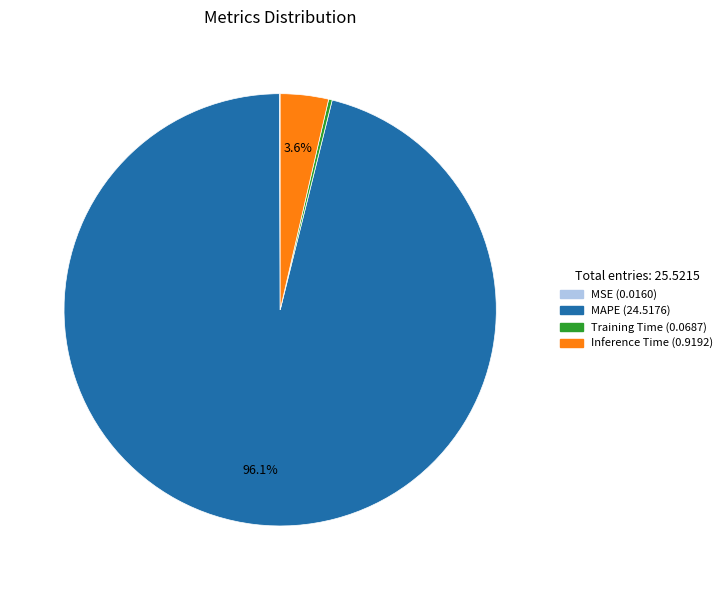

Combined, do MAPE and Inference Time account for over 50%?

Yes